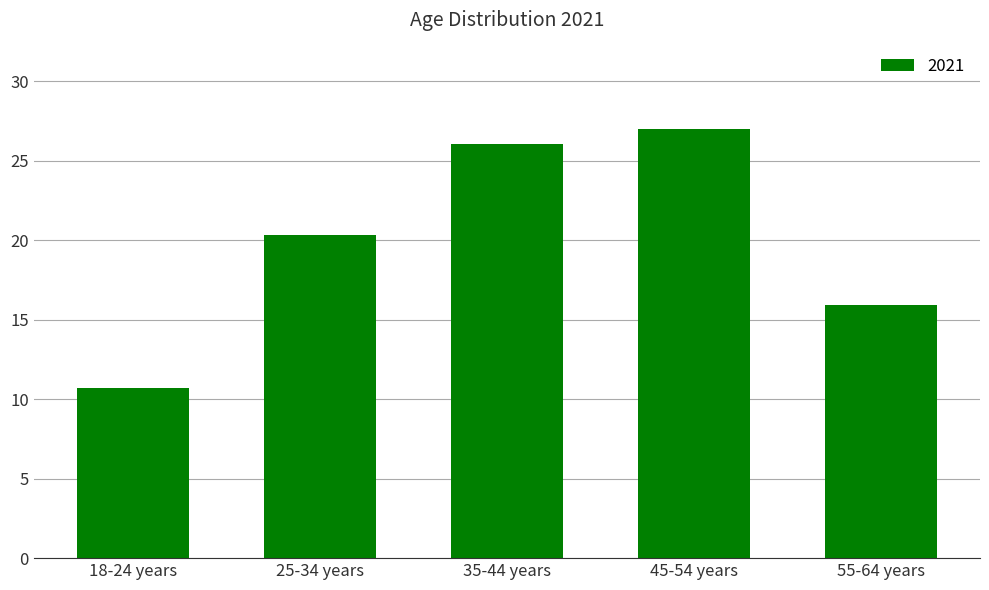

What is the value of the 3rd bar from the left?

26.1